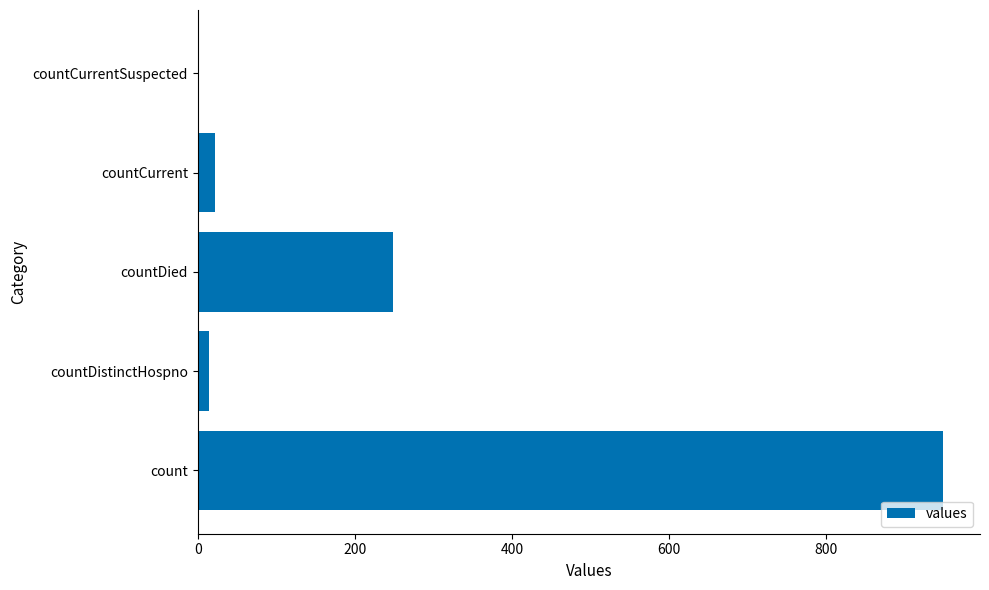

Where is the data nearest to the value 474?

countDied